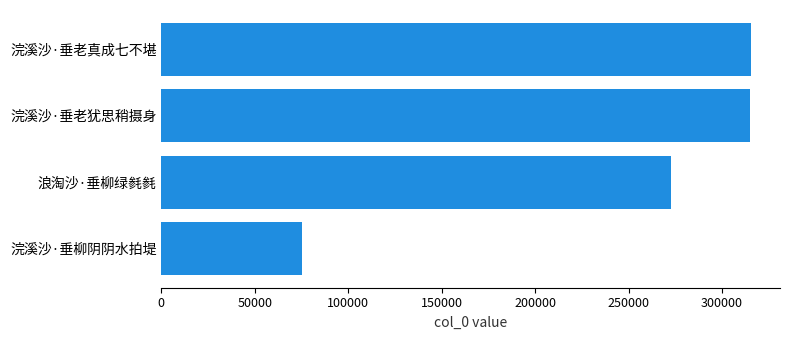

What is the smallest value displayed?

75497